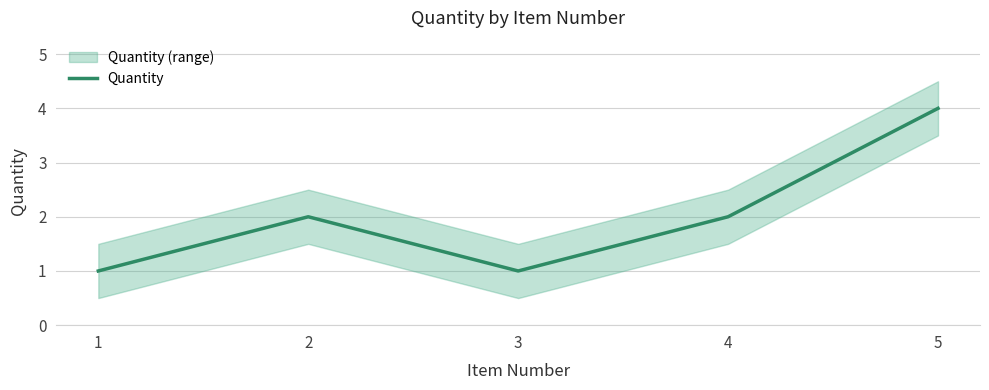

Reading right to left, extract all data points from this chart.

4	2	1	2	1